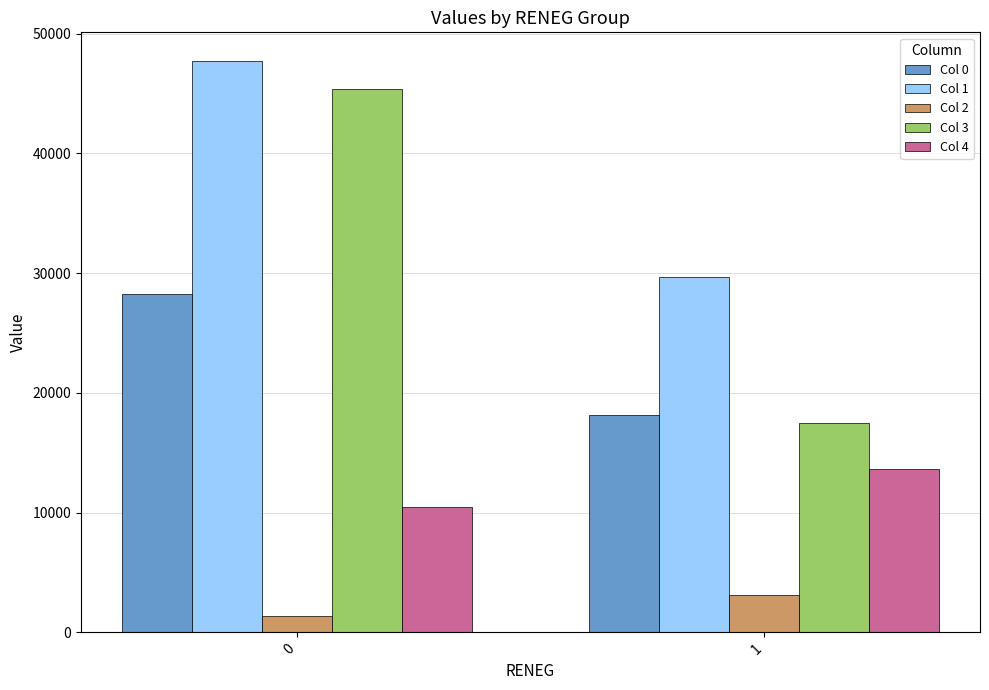

What is the difference between the maximum and minimum values in the Col 3 series?

27953